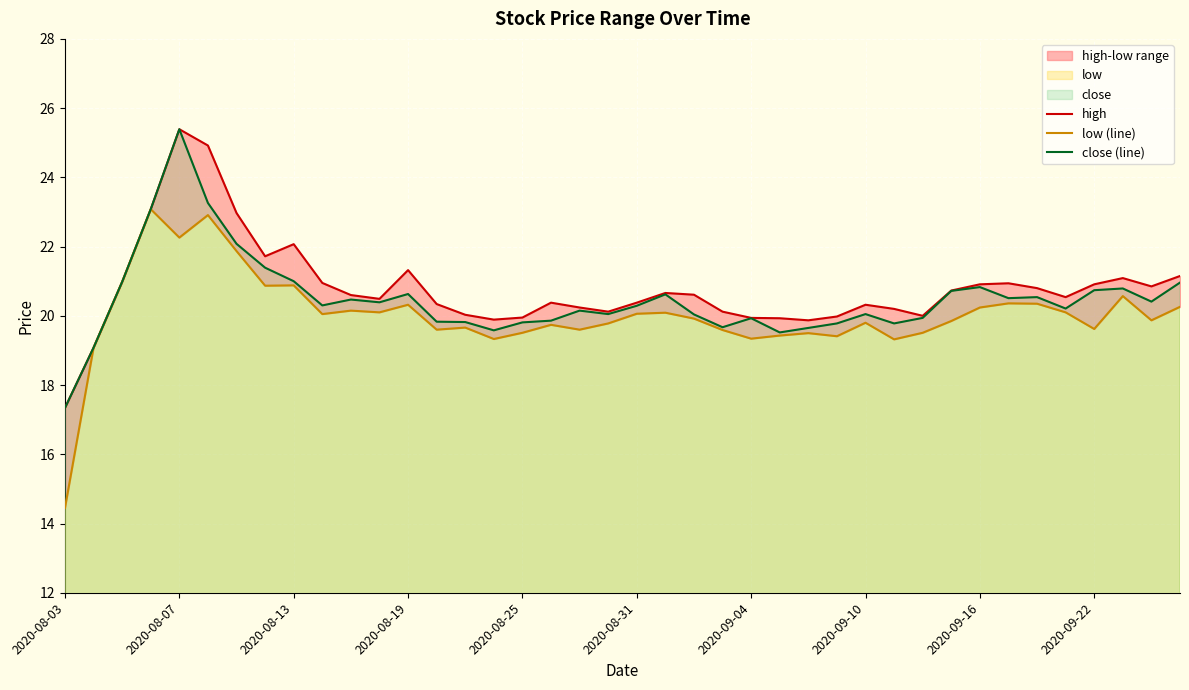

Reading left to right, transcribe all the data shown in this chart.

high: 17.3	19.1	21.0	23.1	25.4	24.9	23.0	21.7	22.1	20.9	20.6	20.5	21.3	20.3	20.0	19.9	19.9	20.4	20.2	20.1	20.4	20.7	20.6	20.1	19.9	19.9	19.9	20.0	20.3	20.2	20.0	20.7	20.9	20.9	20.8	20.5	20.9	21.1	20.9	21.1
low: 14.4	19.1	21.0	23.1	22.3	22.9	21.9	20.9	20.9	20.1	20.1	20.1	20.3	19.6	19.7	19.3	19.5	19.7	19.6	19.8	20.1	20.1	19.9	19.6	19.3	19.4	19.5	19.4	19.8	19.3	19.5	19.9	20.2	20.4	20.4	20.1	19.6	20.6	19.9	20.3
close: 17.3	19.1	21.0	23.1	25.4	23.3	22.1	21.4	21.0	20.3	20.5	20.4	20.6	19.8	19.8	19.6	19.8	19.9	20.1	20.1	20.3	20.6	20.0	19.7	19.9	19.5	19.6	19.8	20.1	19.8	19.9	20.7	20.8	20.5	20.5	20.2	20.7	20.8	20.4	21.0